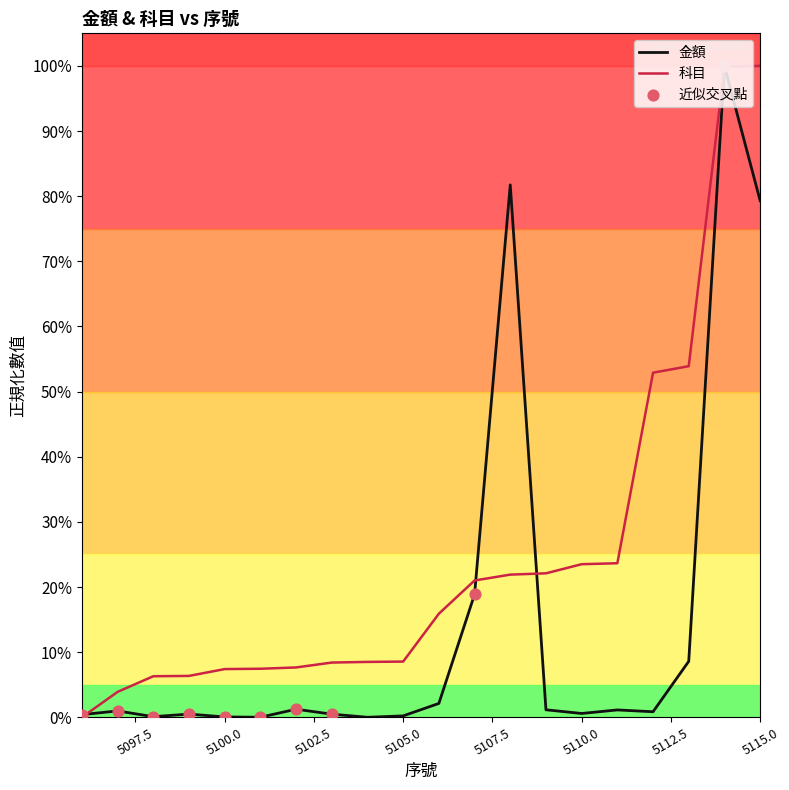

What are all the series names shown in the legend?

金額, 科目